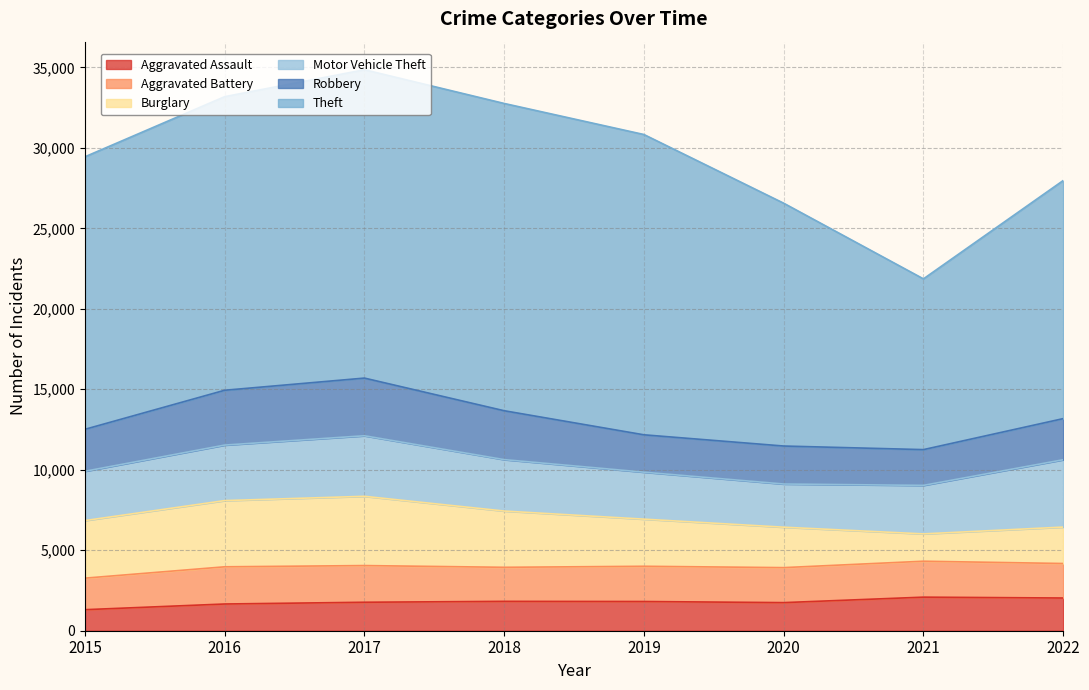

Which category has the lowest value across all series?

2015